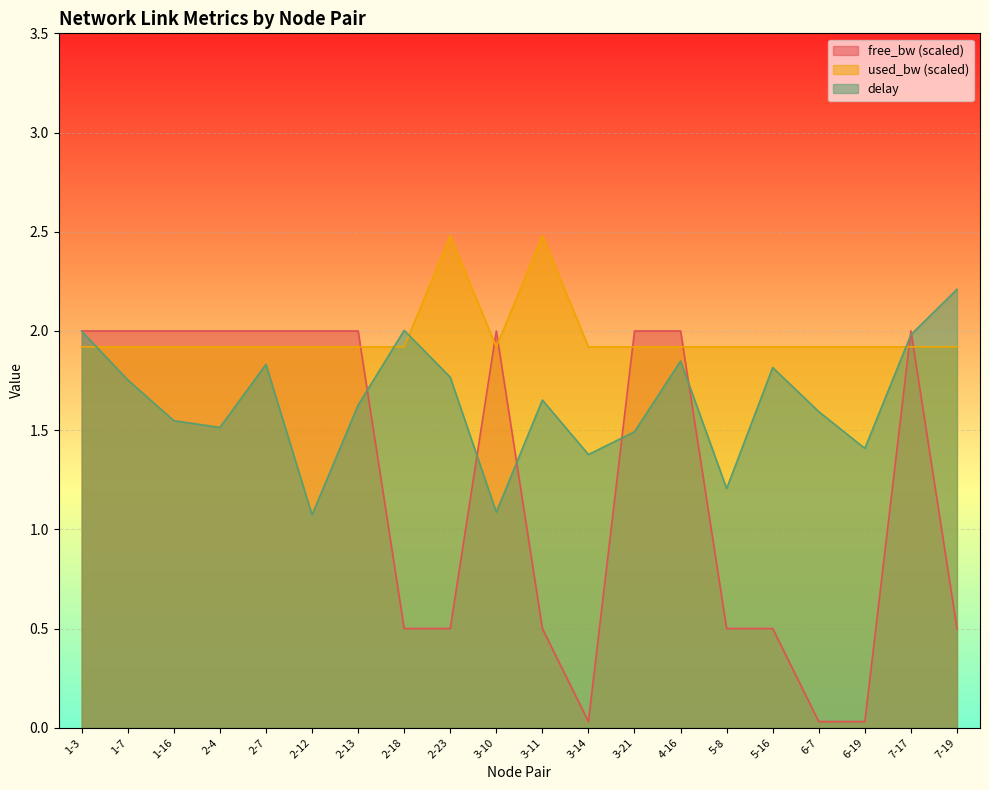

Is it true that used_bw equals 1.9 at 6-7?

True